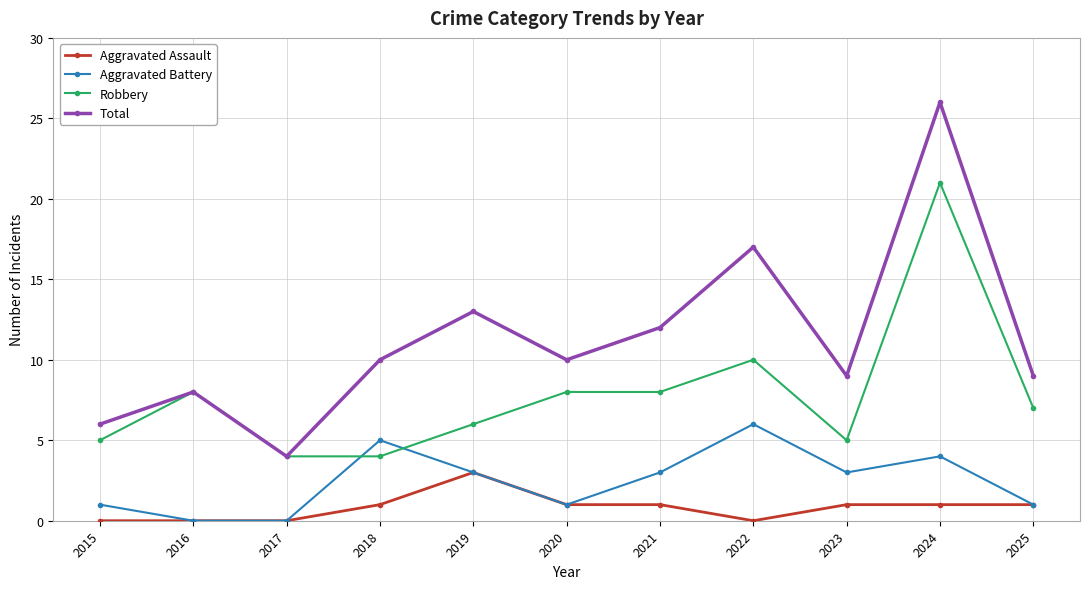

Rank the series by their average value, from highest to lowest.

Total, Robbery, Aggravated Battery, Aggravated Assault